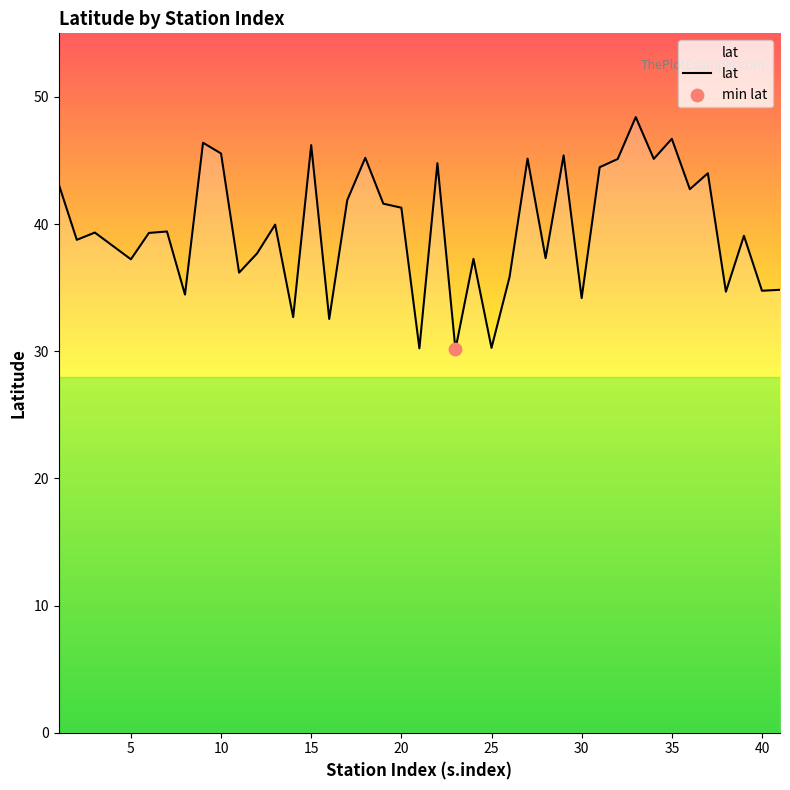

What is the smallest value displayed?

30.1